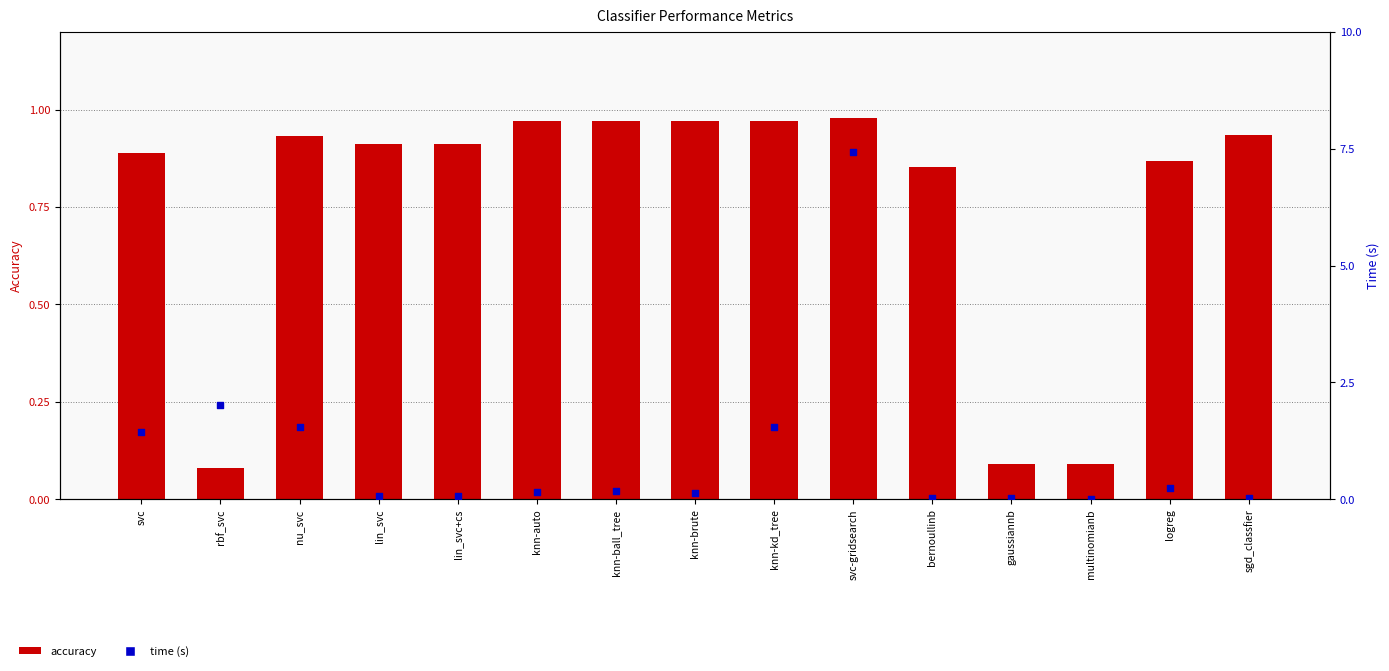

What is the total value across all series at knn-kd_tree?

2.5